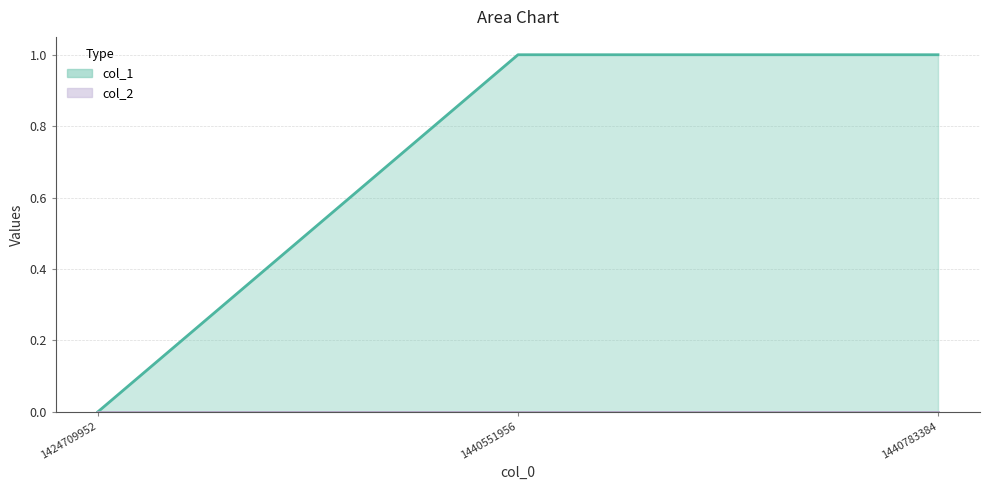

Reading left to right, what are all the values shown in this chart?

1424709952=0	1440551956=1	1440783384=1